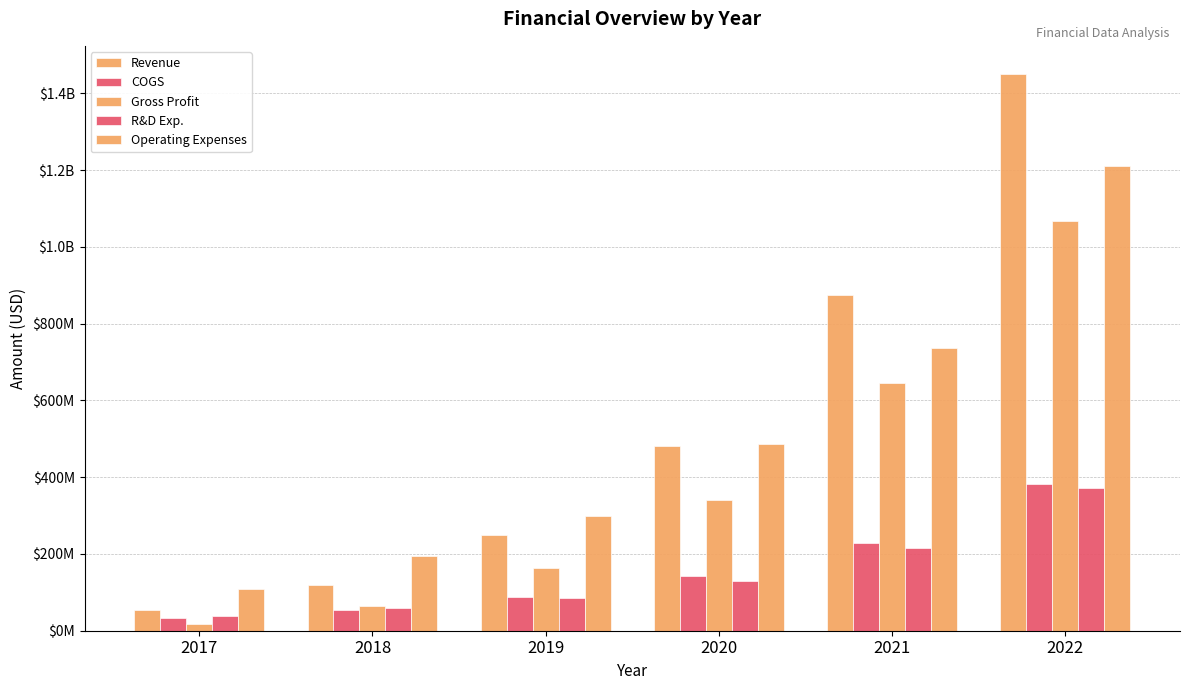

The value of R&D Exp. at 2021 is 97850123. True or false?

False